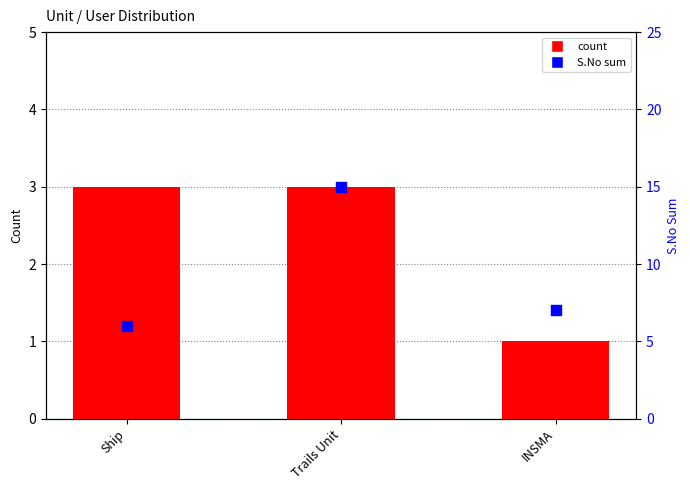

Which series reaches the maximum Y coordinate?

S.No sum